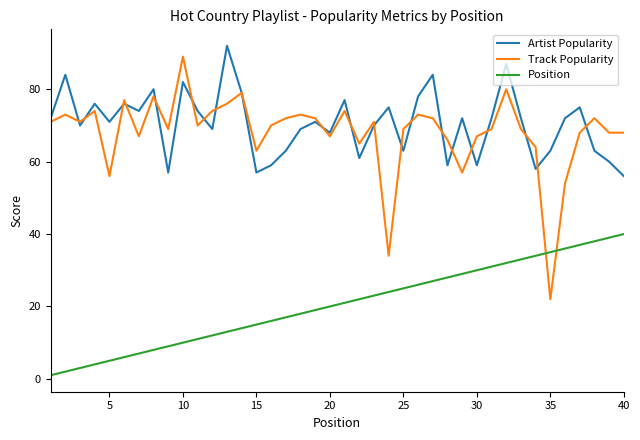

True or false: Artist Popularity and Position cross at least once.

False